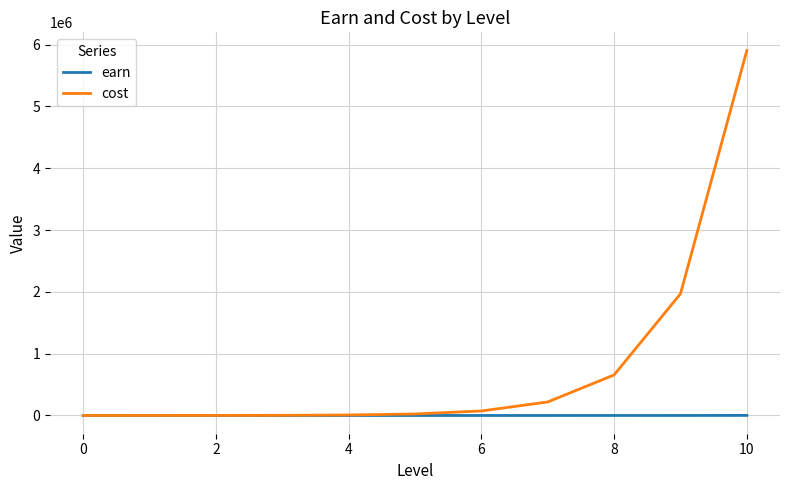

Rank the series by their maximum value, from lowest to highest.

earn, cost